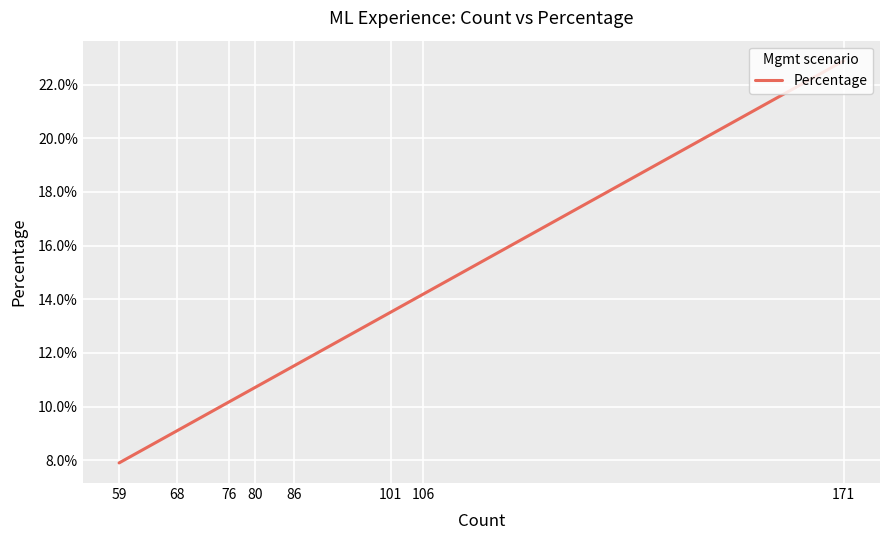

How many values are between 0 and 1?

8